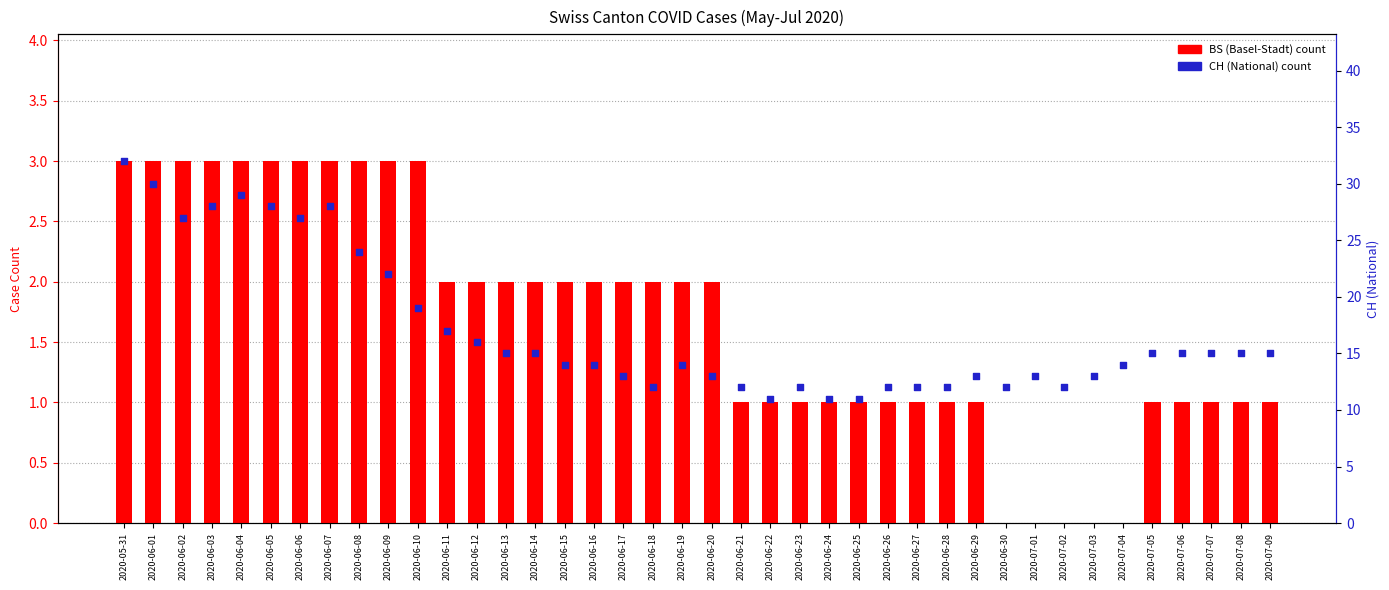

Which series has the largest total across all categories?

CH (National Total)